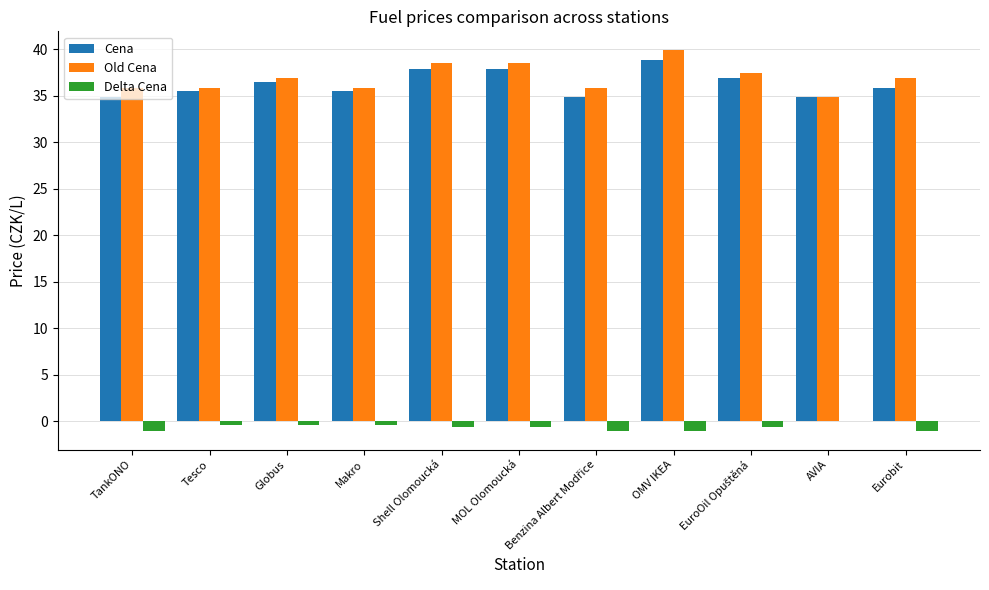

The value of Cena at TankONO is 57.7. True or false?

False